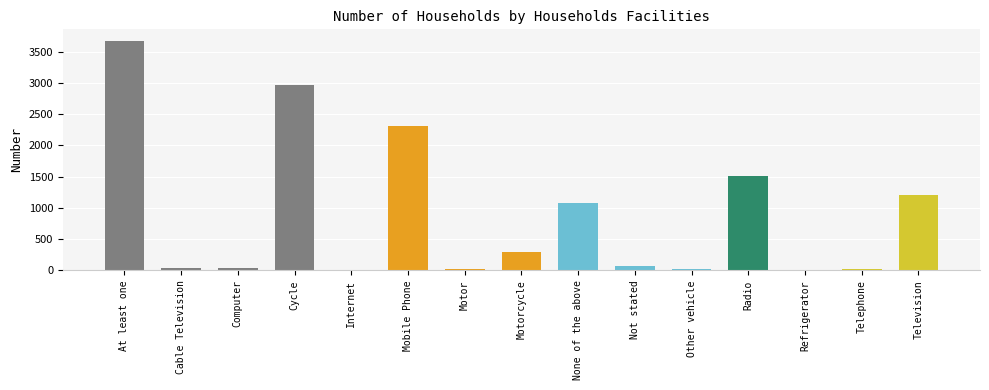

What is the sum of all values?

13265